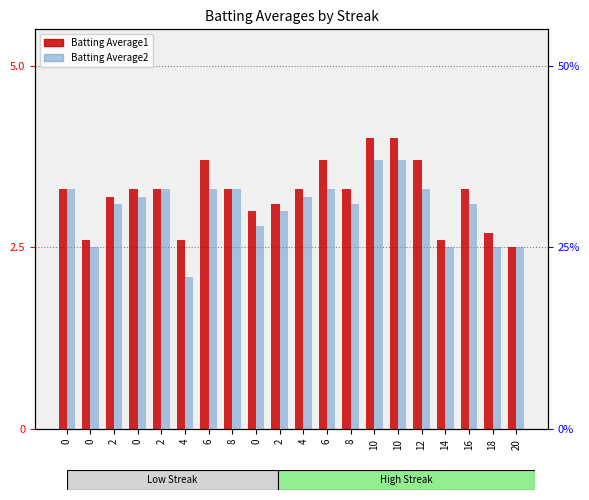

Reading right to left, transcribe all the data shown in this chart.

Batting Average1: 20=2.5	18=2.7	16=3.3	14=2.6	12=3.7	10=4.0	10=4.0	8=3.3	6=3.7	4=3.3	2=3.1	0=3.0	8=3.3	6=3.7	4=2.6	2=3.3	0=3.3	2=3.2	0=2.6	0=3.3
Batting Average2: 20=2.5	18=2.5	16=3.1	14=2.5	12=3.3	10=3.7	10=3.7	8=3.1	6=3.3	4=3.2	2=3.0	0=2.8	8=3.3	6=3.3	4=2.1	2=3.3	0=3.2	2=3.1	0=2.5	0=3.3